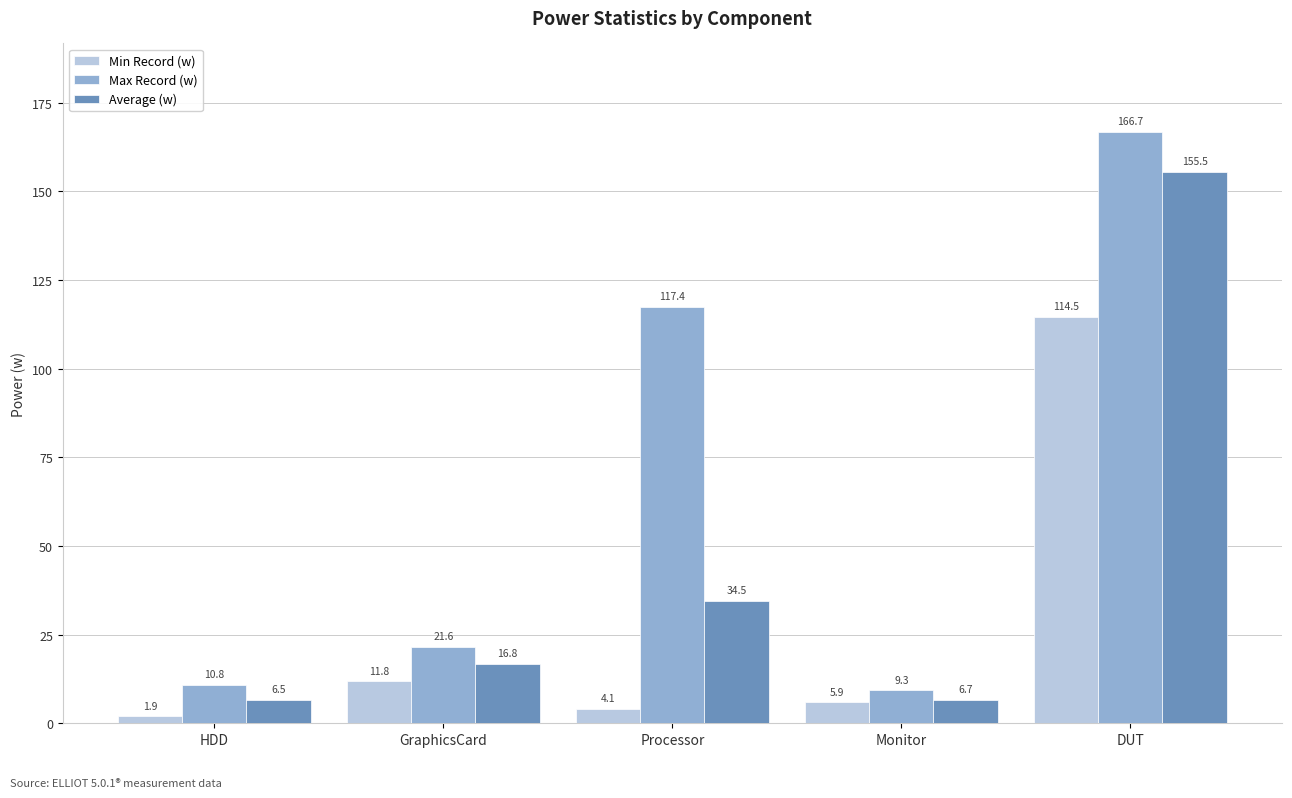

At how many categories does at least one series exceed 31?

2